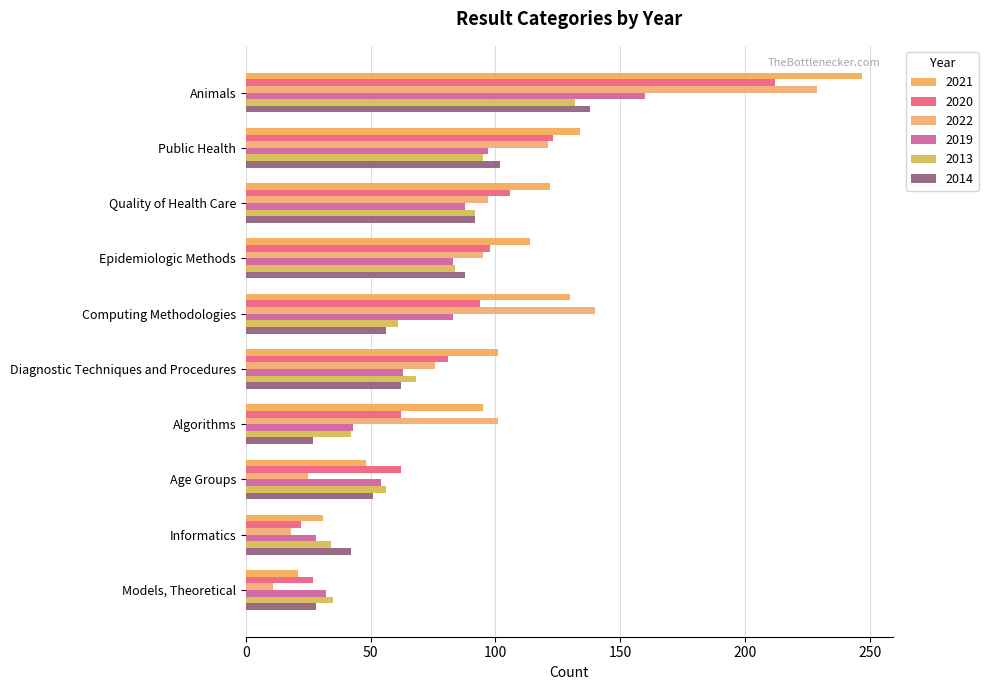

What is the difference between the maximum and minimum values in the 2014 series?

111